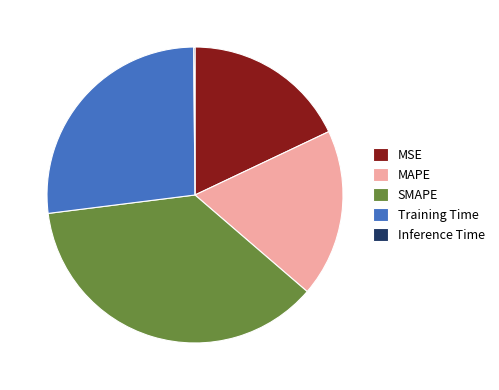

True or false: MSE accounts for 18% of the total.

True